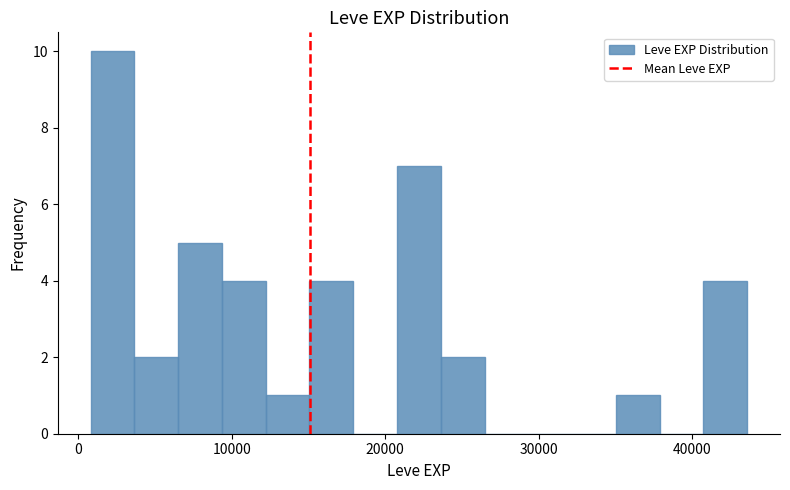

Read against the x-axis, roughly where is the centre of the tallest bar?

2000